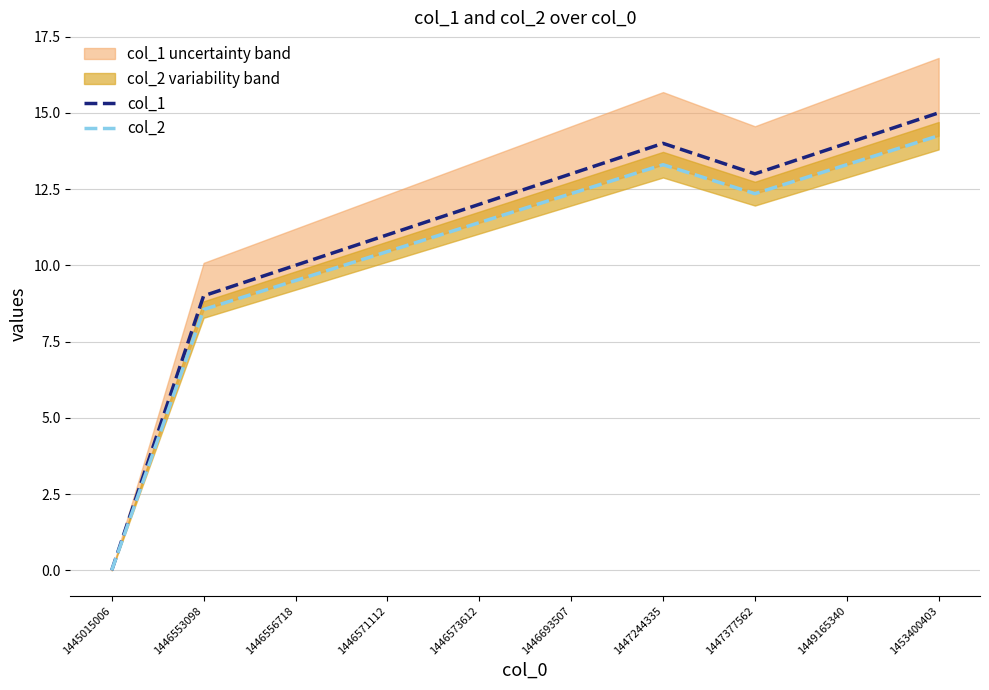

At which category is the sum across all series the highest?

1453400403